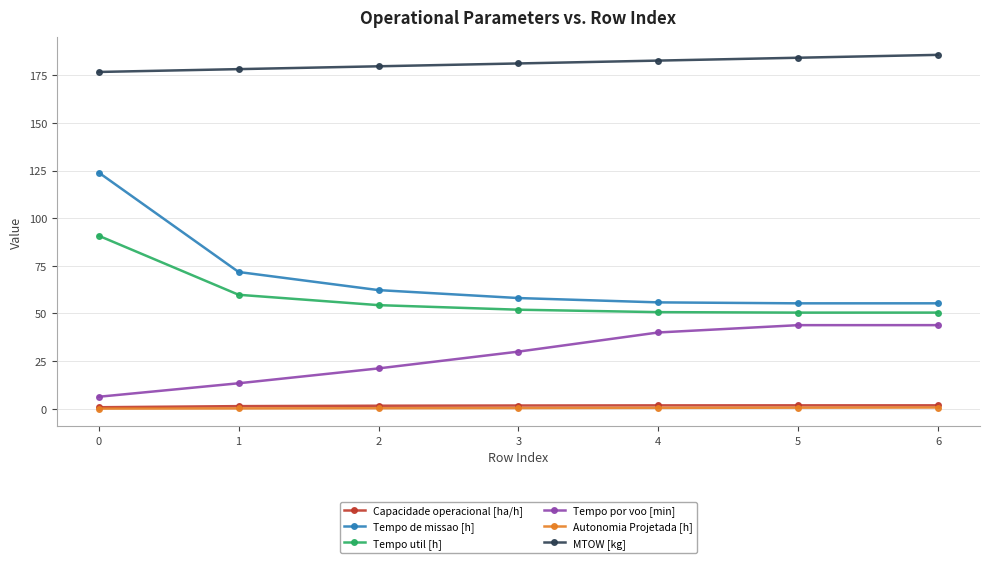

The value of Tempo util [h] at 3 is 88.6. True or false?

False